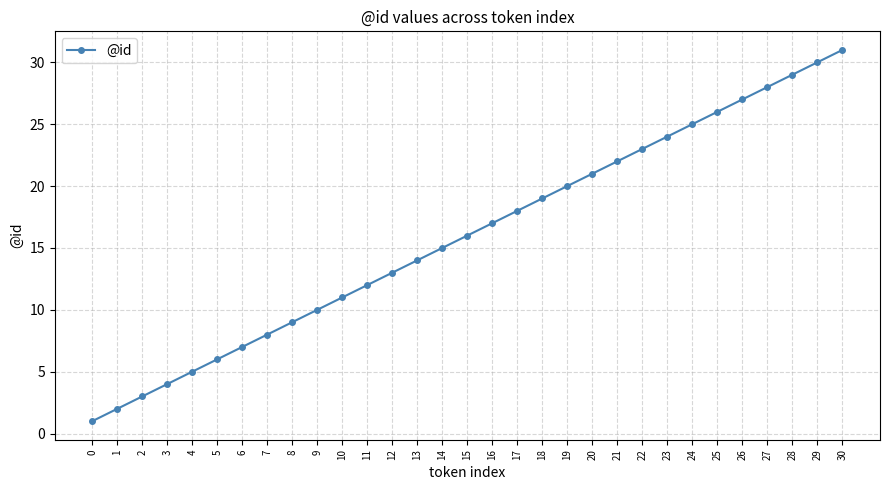

Which label corresponds to the largest value in the chart?

30